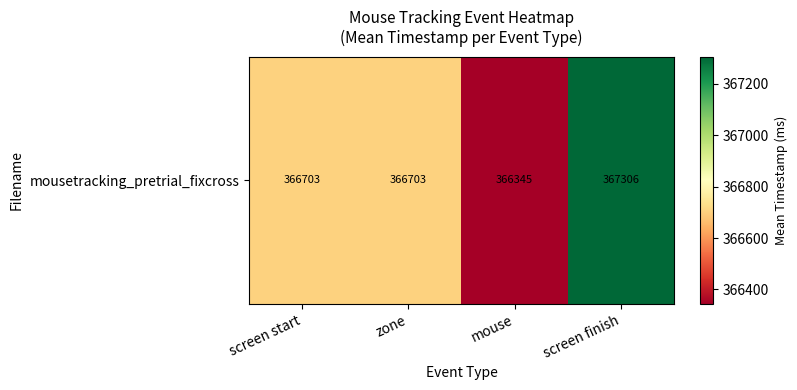

What is the change in value from mouse to screen finish?

+960.6